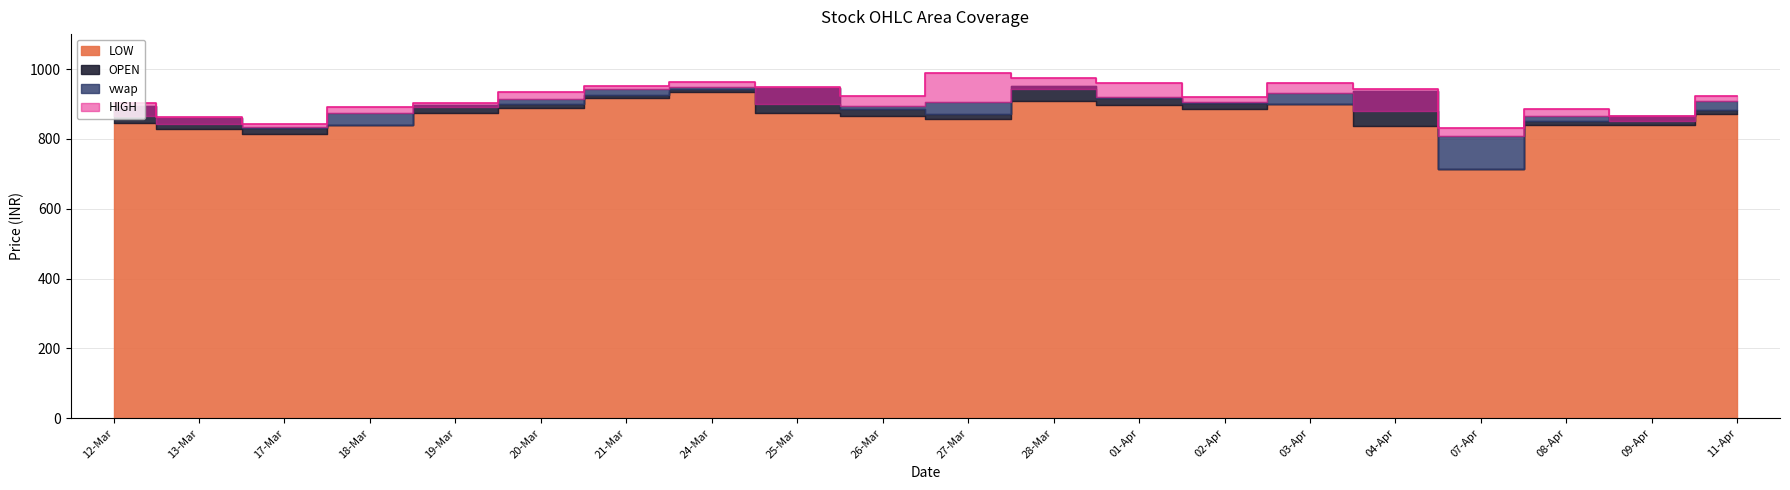

Between 04-Apr and 18-Mar, which is larger?

04-Apr